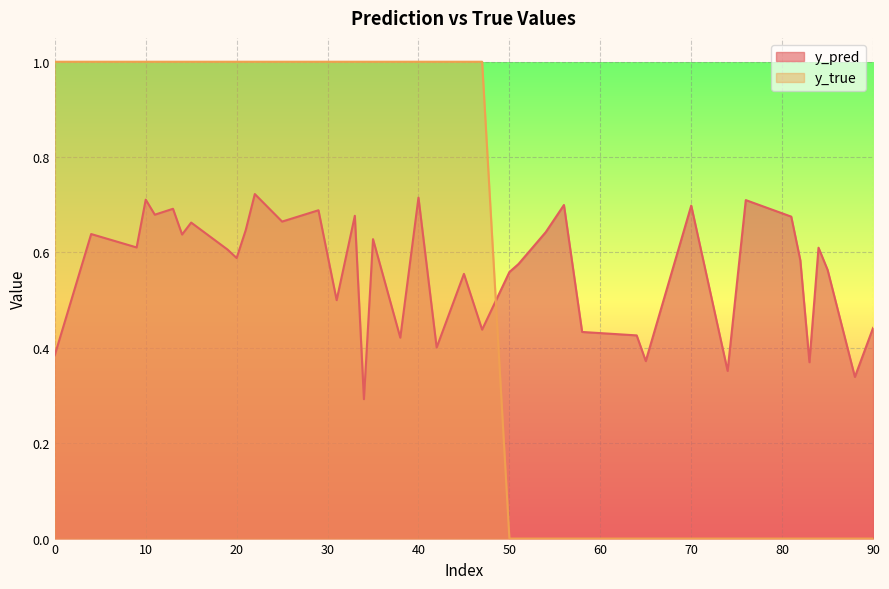

Does the chart display data point markers on the line(s)?

No